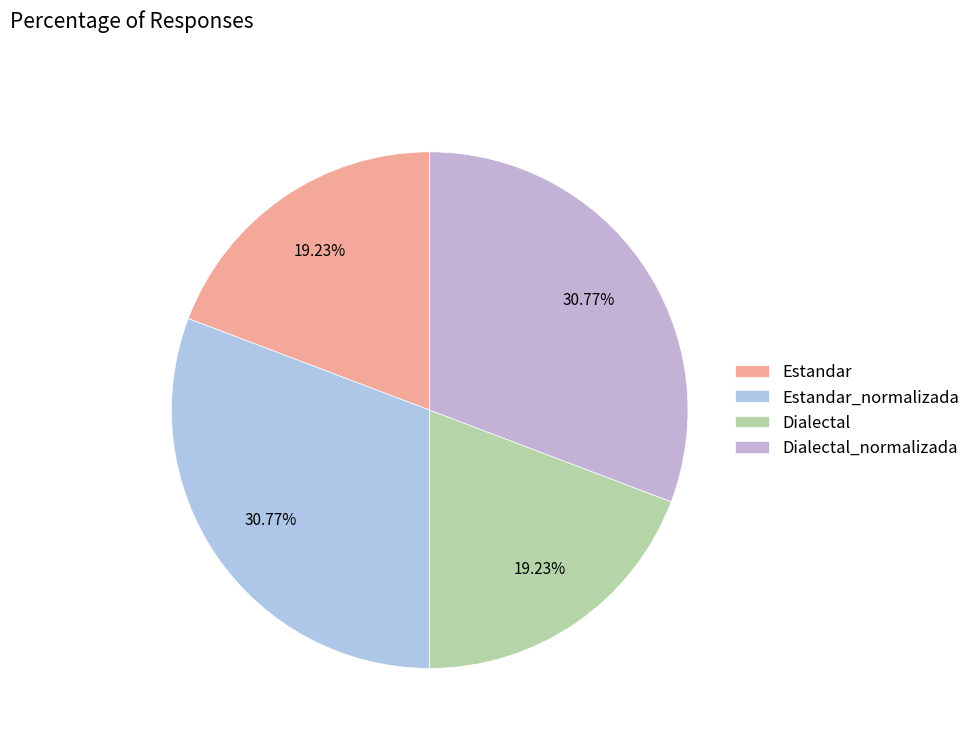

What percentage is NOT represented by Estandar?

80.8%